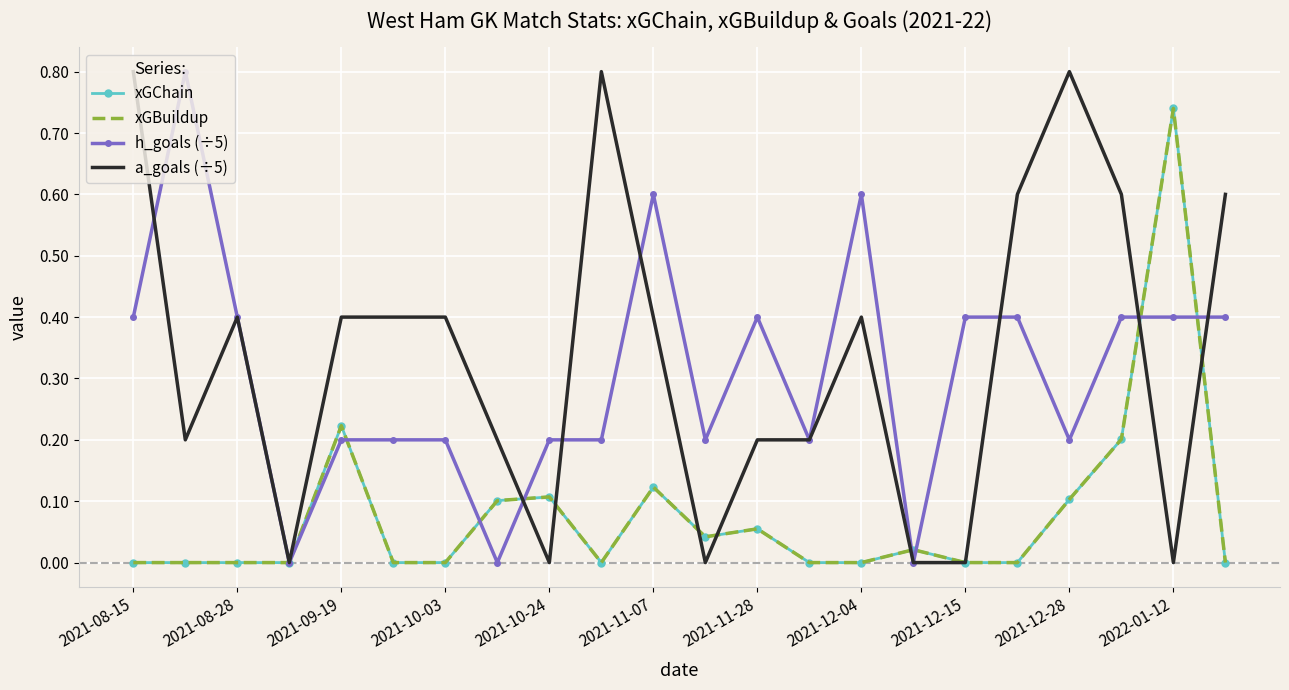

Reading left to right, list all the values displayed in this chart.

xGChain: 0.0	0.0	0.0	0.0	0.2	0.0	0.0	0.1	0.1	0.0	0.1	0.0	0.1	0.0	0.0	0.0	0.0	0.0	0.1	0.2	0.7	0.0
xGBuildup: 0.0	0.0	0.0	0.0	0.2	0.0	0.0	0.1	0.1	0.0	0.1	0.0	0.1	0.0	0.0	0.0	0.0	0.0	0.1	0.2	0.7	0.0
h_goals (÷5): 0.4	0.8	0.4	0.0	0.2	0.2	0.2	0.0	0.2	0.2	0.6	0.2	0.4	0.2	0.6	0.0	0.4	0.4	0.2	0.4	0.4	0.4
a_goals (÷5): 0.8	0.2	0.4	0.0	0.4	0.4	0.4	0.2	0.0	0.8	0.4	0.0	0.2	0.2	0.4	0.0	0.0	0.6	0.8	0.6	0.0	0.6